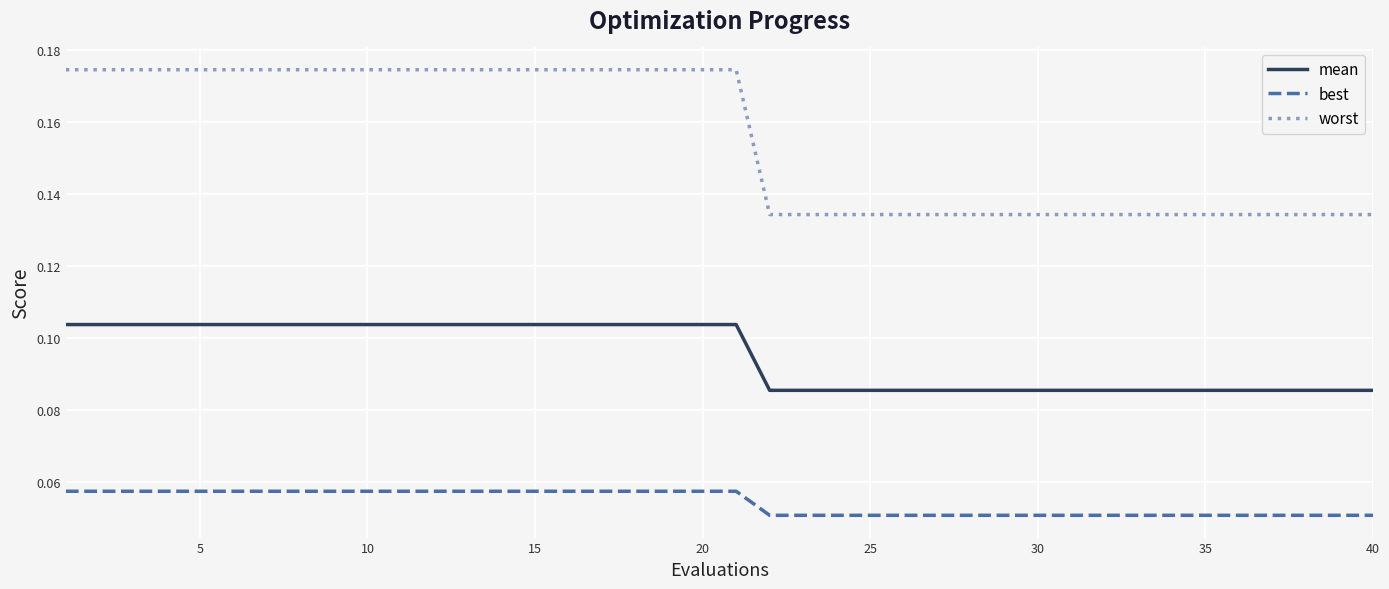

List the series in order of their peak value, highest first.

worst, mean, best